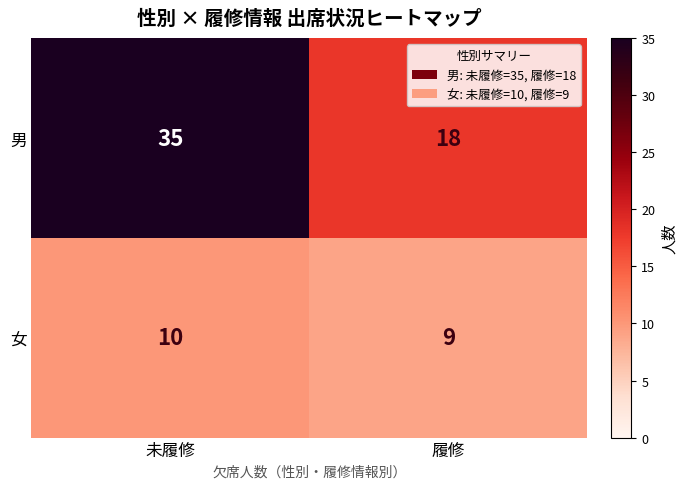

Which label corresponds to the smallest value in the chart?

履修